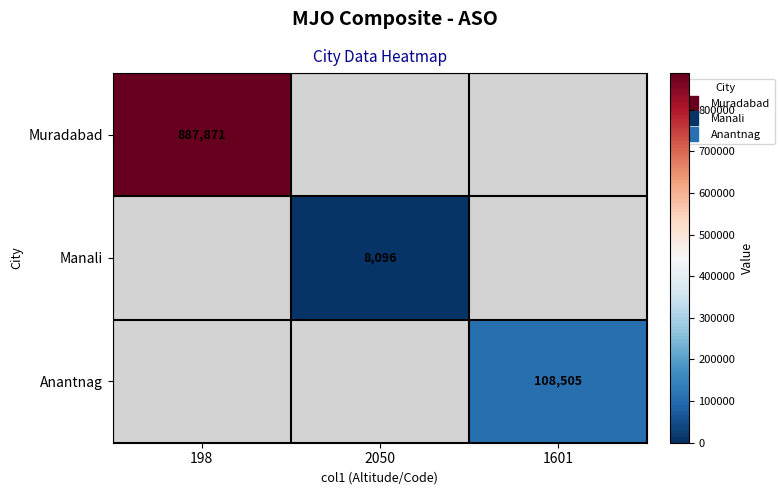

Is the value of Anantnag at 1601 greater than the value of Muradabad at 1601?

No